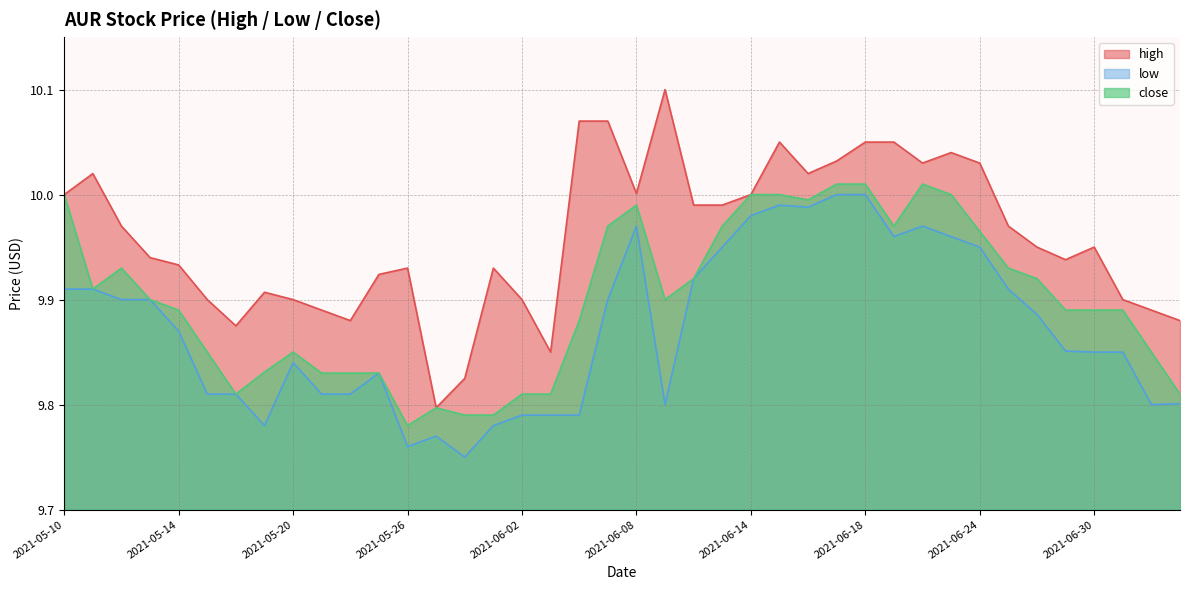

Which series has the widest spread of values?

high